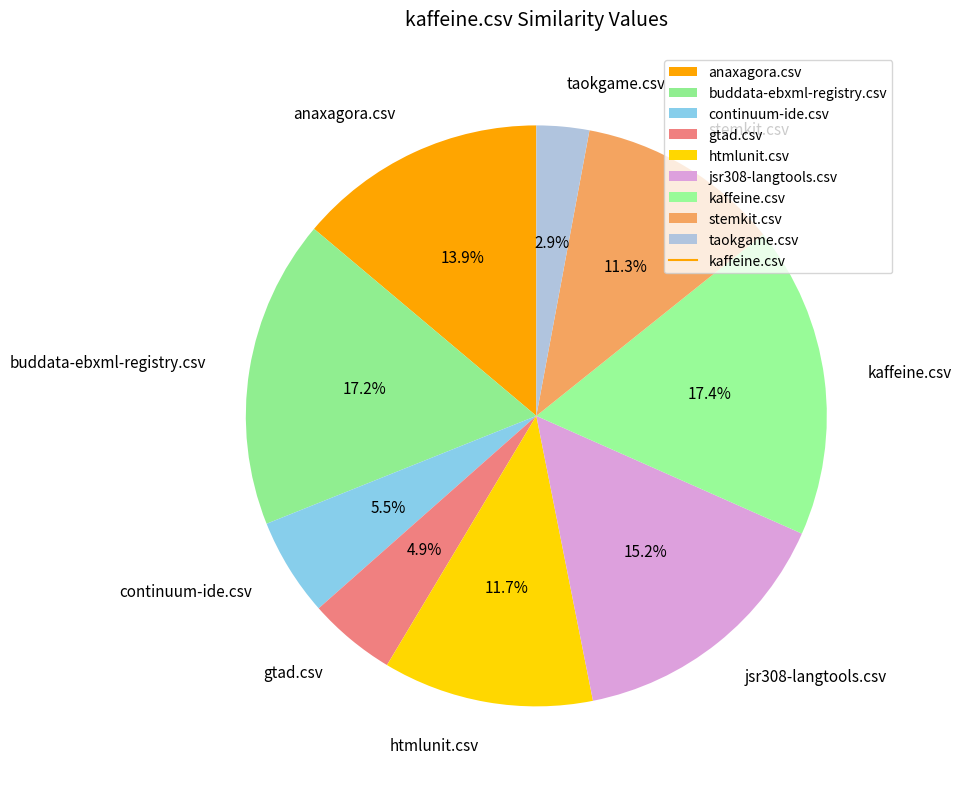

Between kaffeine.csv and anaxagora.csv, which is larger?

kaffeine.csv